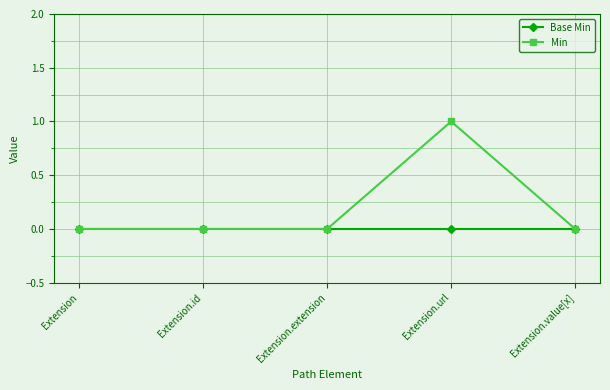

Is it true that Base Min equals 0 at Extension.extension?

True